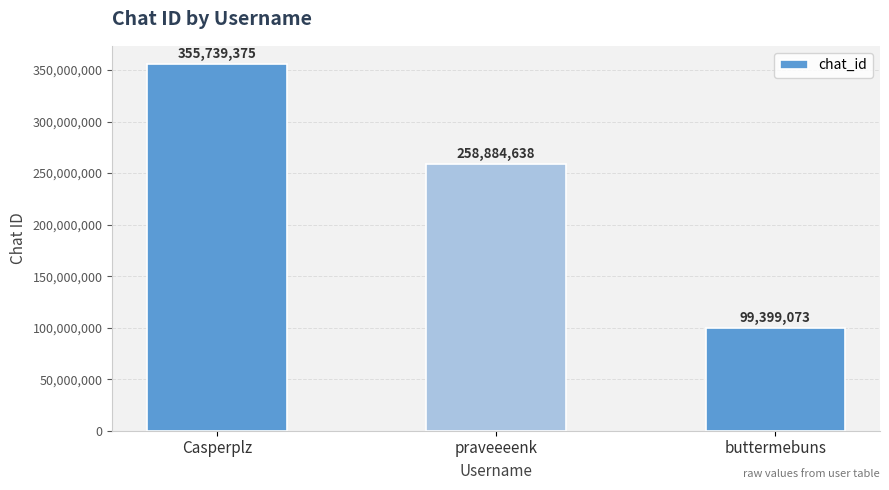

Reading left to right, transcribe all the data shown in this chart.

Casperplz=355739375	praveeeenk=258884638	buttermebuns=99399073